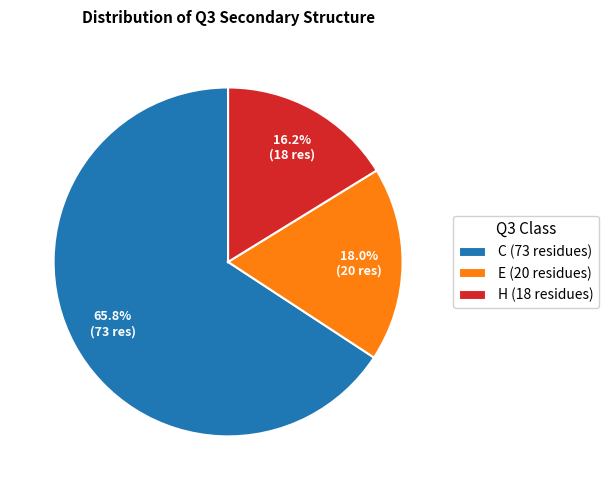

Which slice is the largest?

C